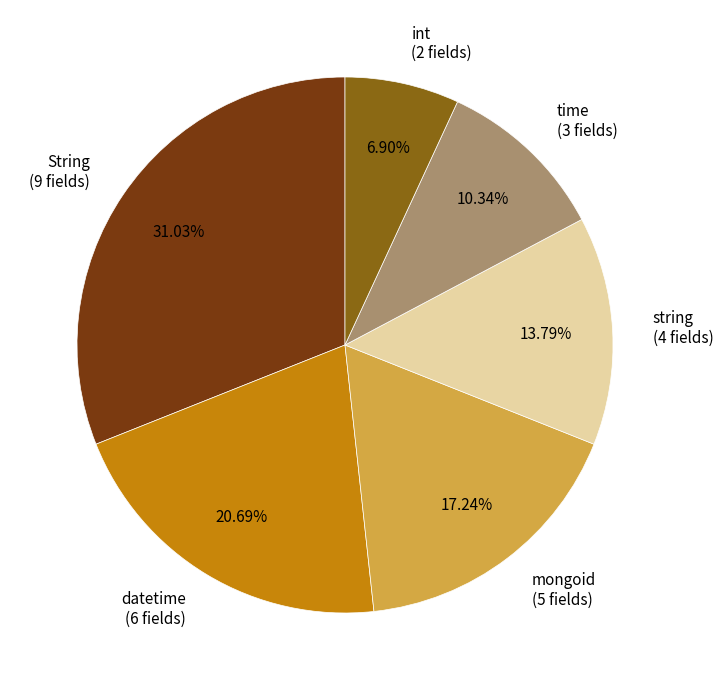

Which has a higher value, int or mongoid?

mongoid